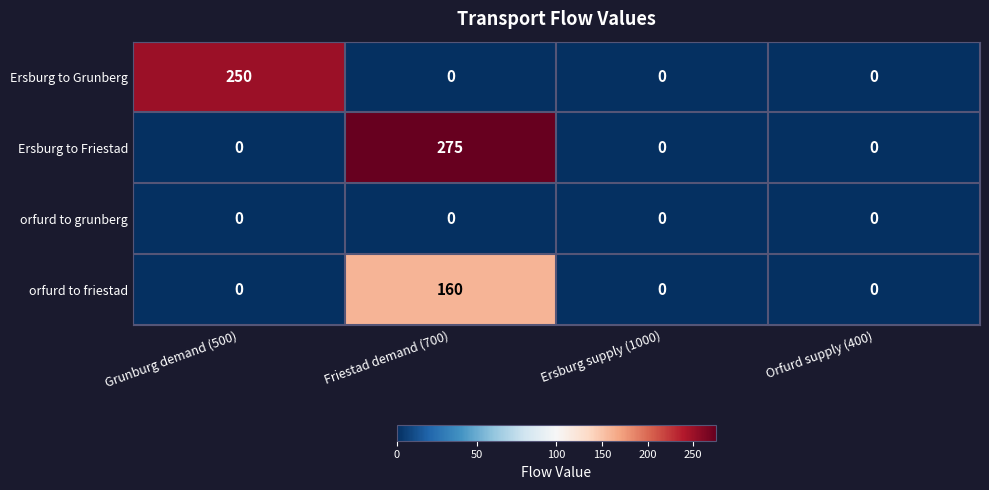

Which series has the largest total across all categories?

Ersburg to Friestad